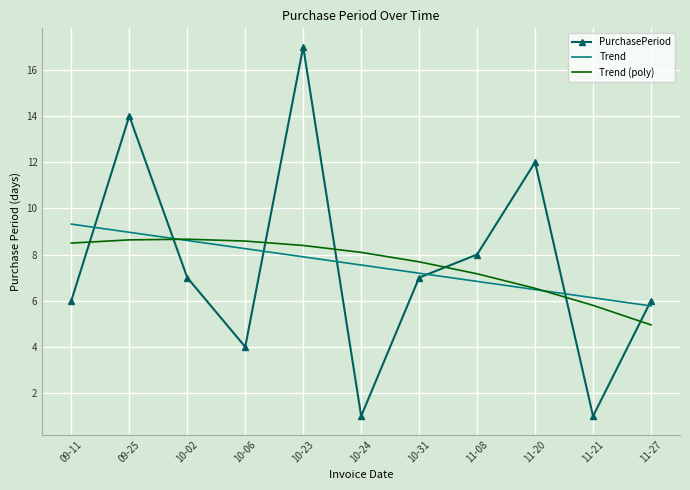

True or false: Trend (poly) and PurchasePeriod cross at least once.

True